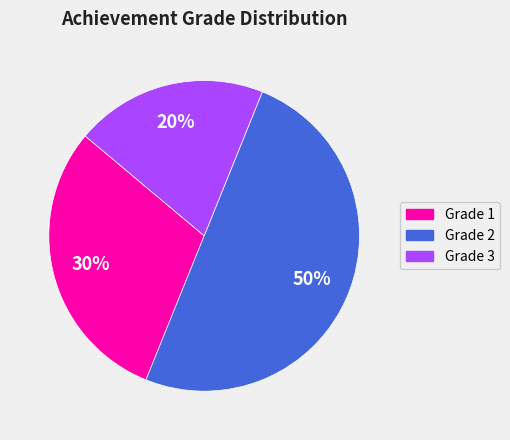

To the nearest percent, what is the average slice percentage?

33%